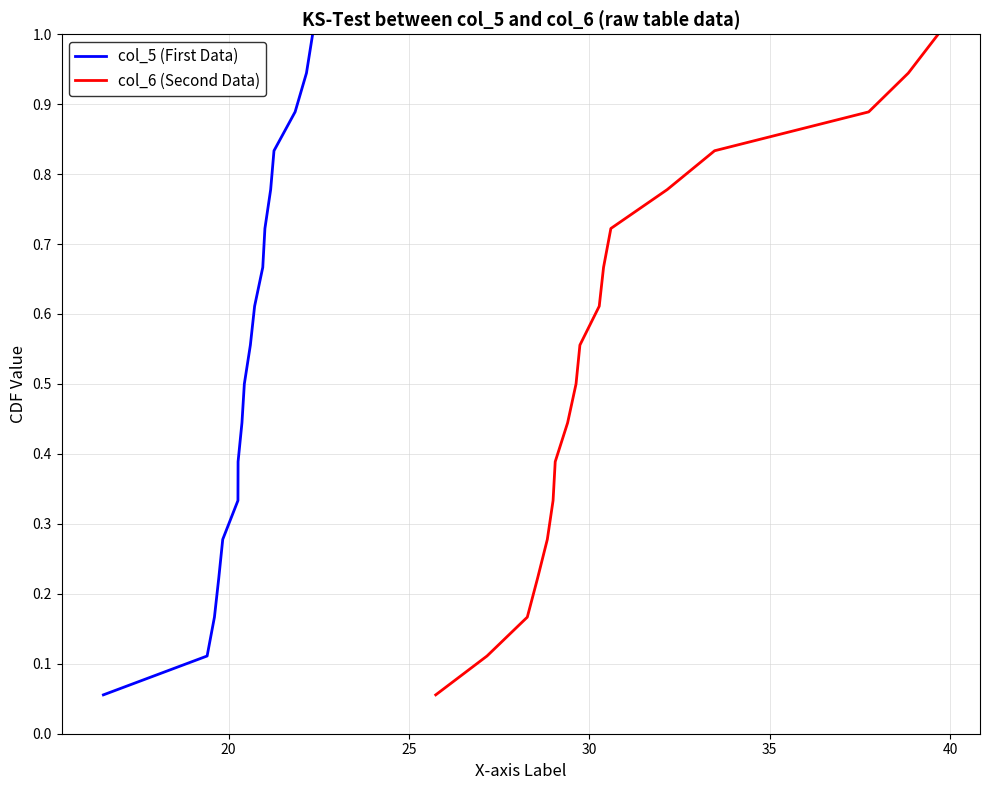

True or false: col_5 (First Data) and col_6 (Second Data) intersect in this chart.

False